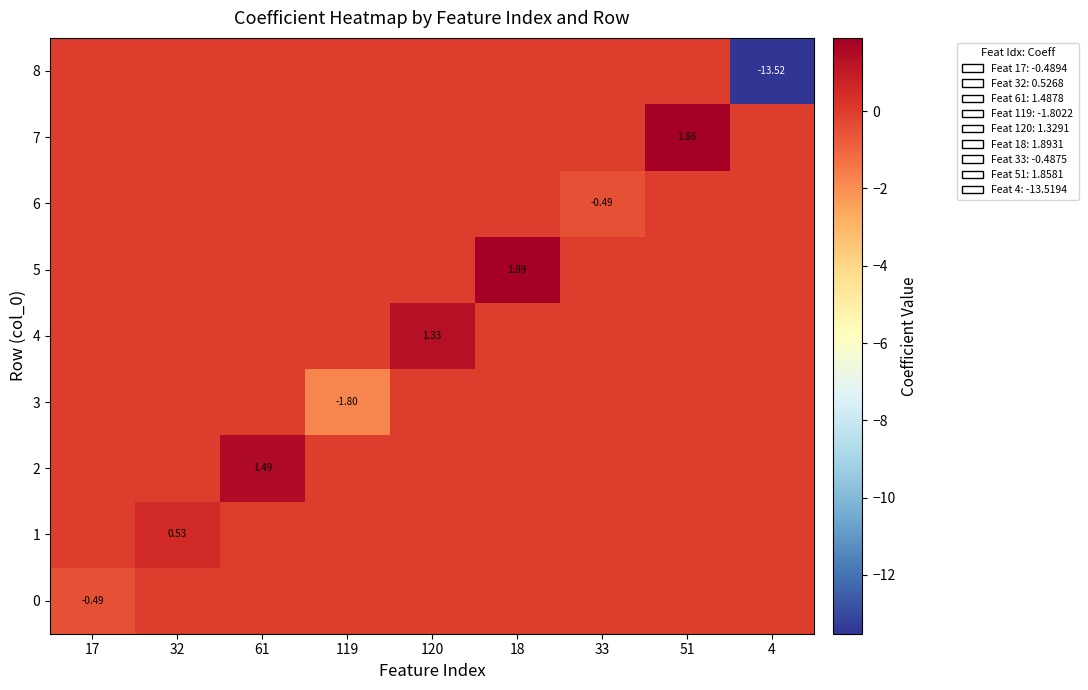

Is it true that 4 equals -0.6 at 119?

False